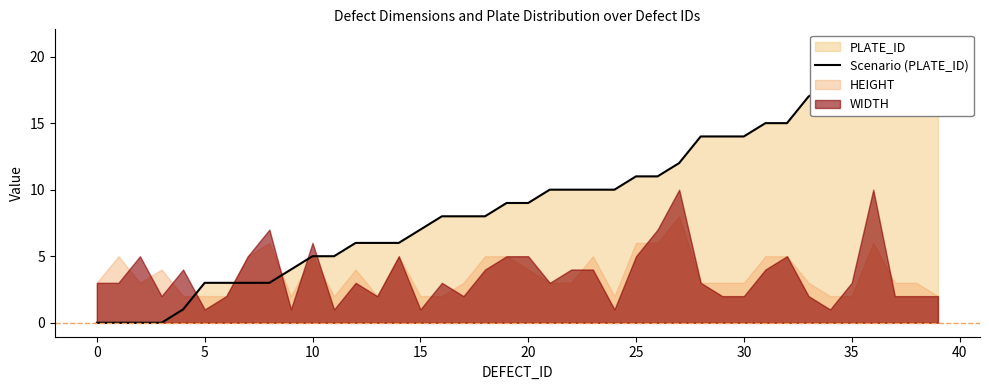

Where does the data first go above 9?

21